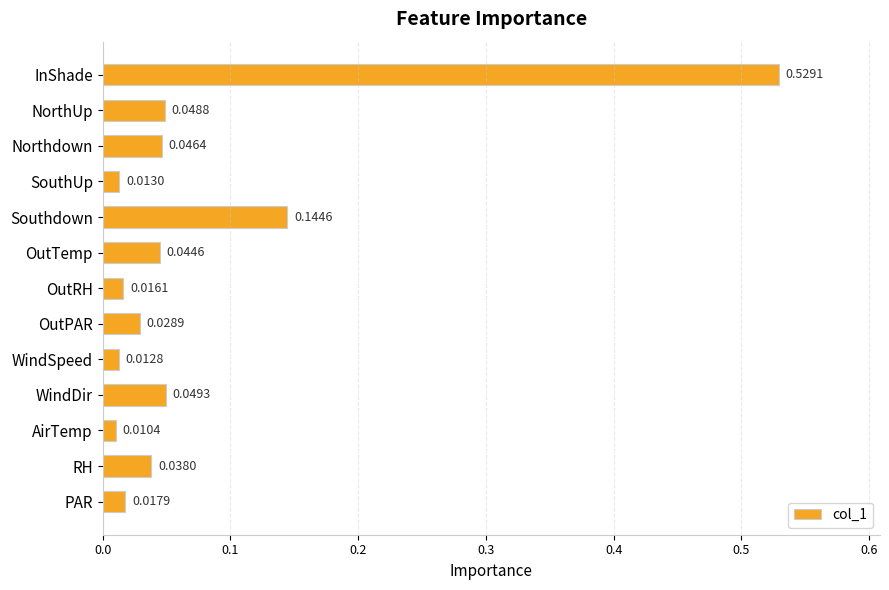

Which label corresponds to the smallest value in the chart?

AirTemp